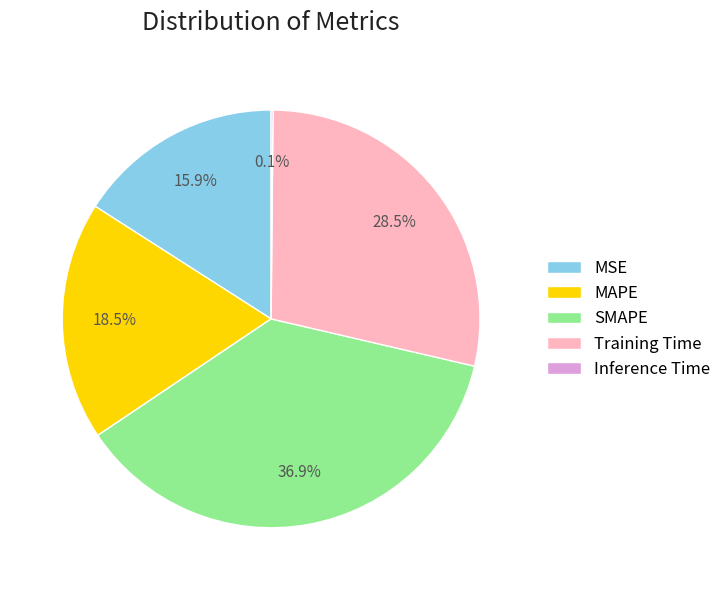

Which category has the biggest portion of the pie?

SMAPE